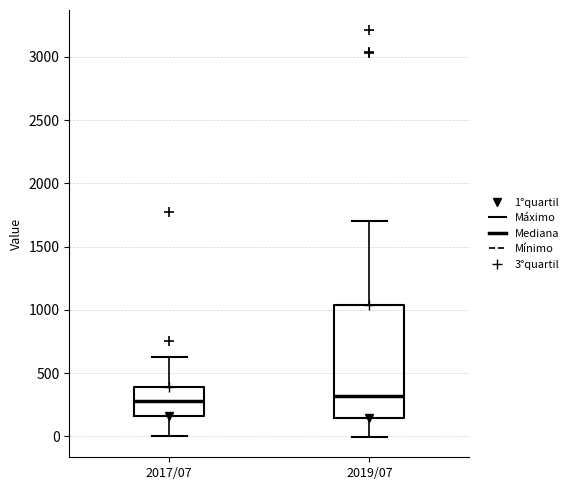

Which box is the tallest, from its lower edge to its upper edge?

2019/07